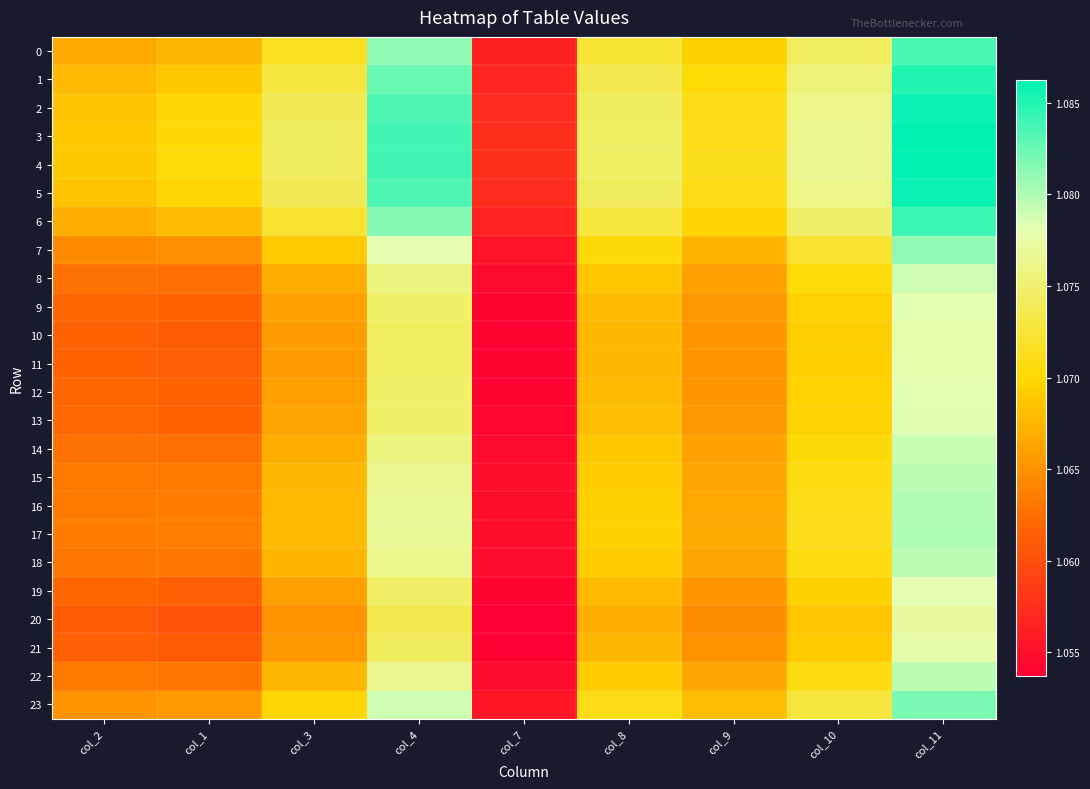

At how many categories does at least one series exceed 1?

9